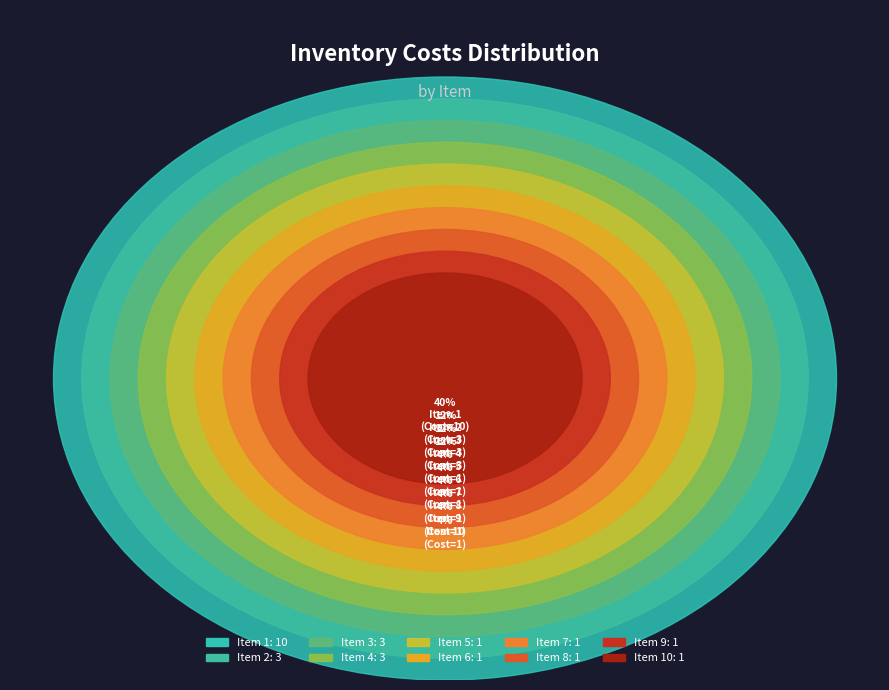

How many segments does this pie chart have?

10